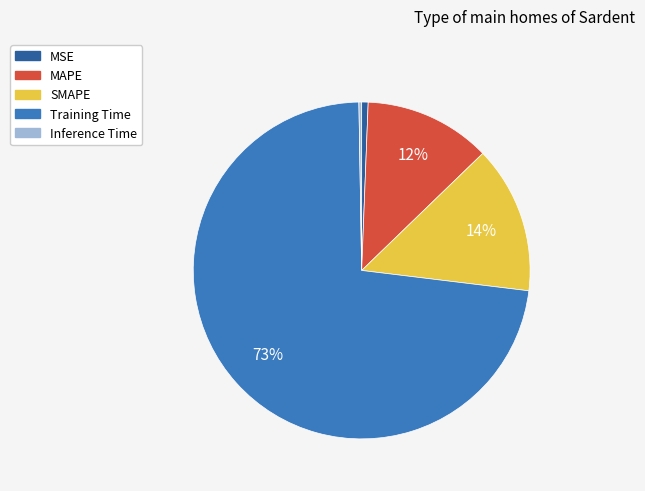

Which category accounts for the majority?

Training Time